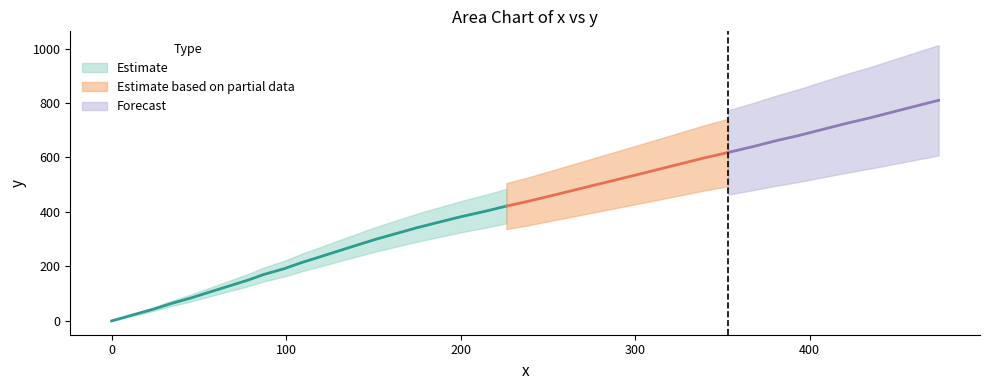

Is this an area chart (filled region under the line)?

No